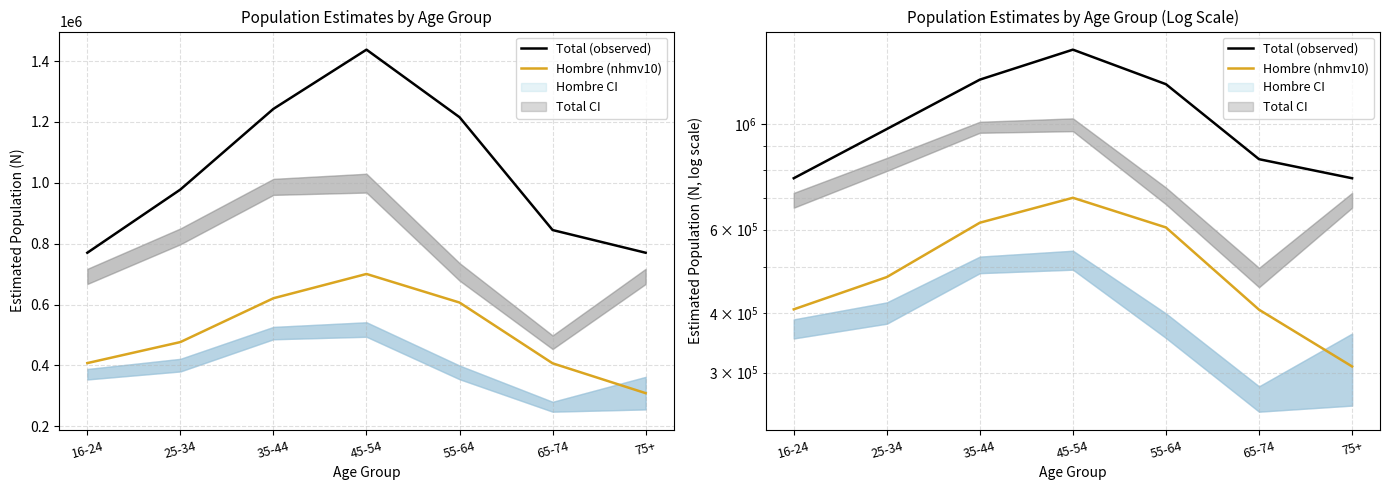

Reading left to right, transcribe all the data shown in this chart.

Total (observed): 770305	977973	1242976	1437504	1215584	844898	770305
Hombre (nhmv10): 407793	476890	620837	700617	606728	407080	309073